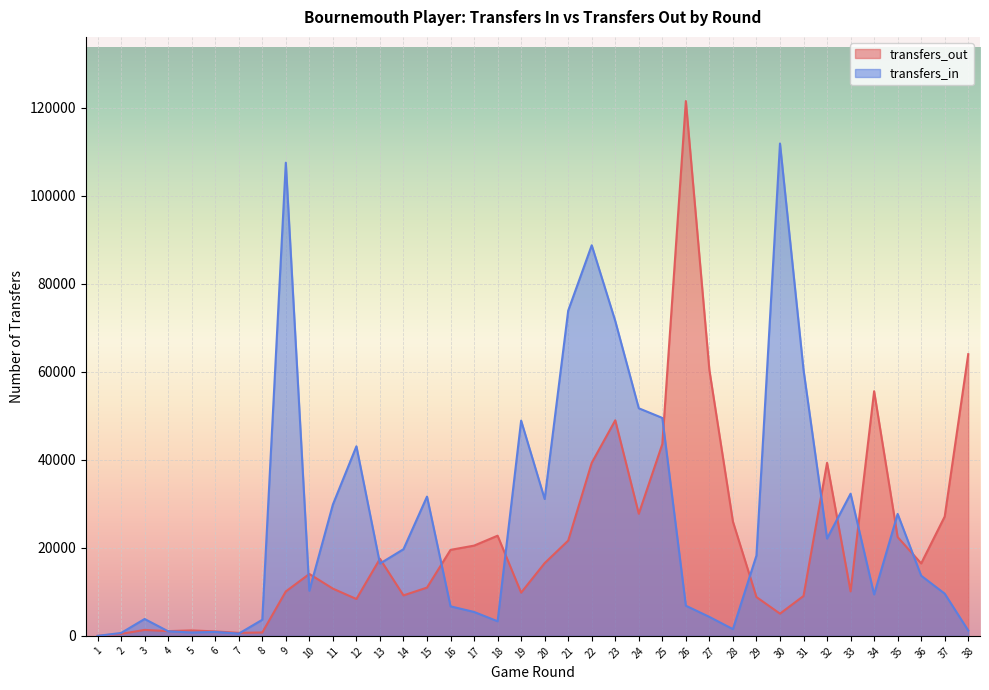

Which label corresponds to the smallest value in the chart?

1